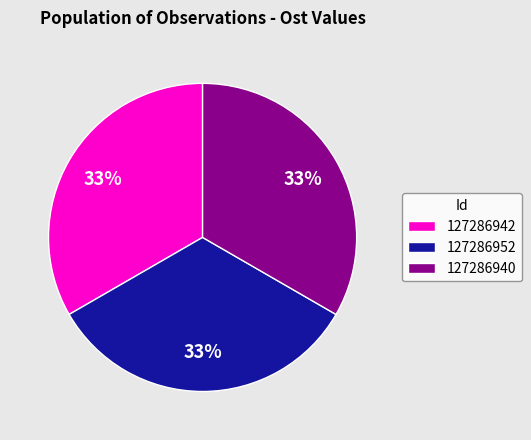

Approximately how many times larger is the value at 127286952 compared to 127286940?

1.0